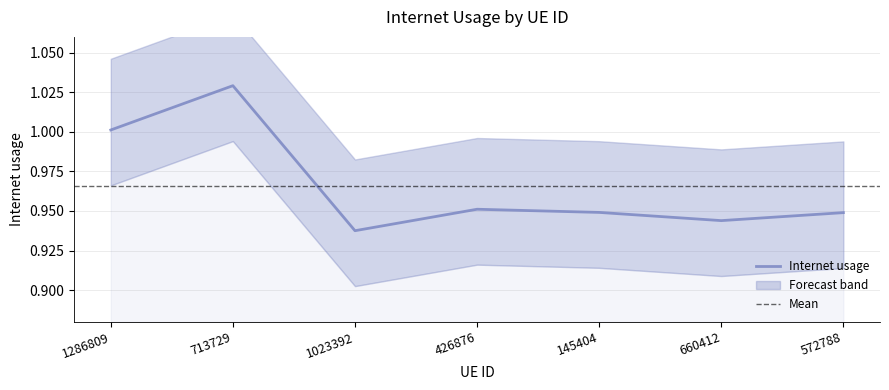

Which label corresponds to the smallest value in the chart?

1023392